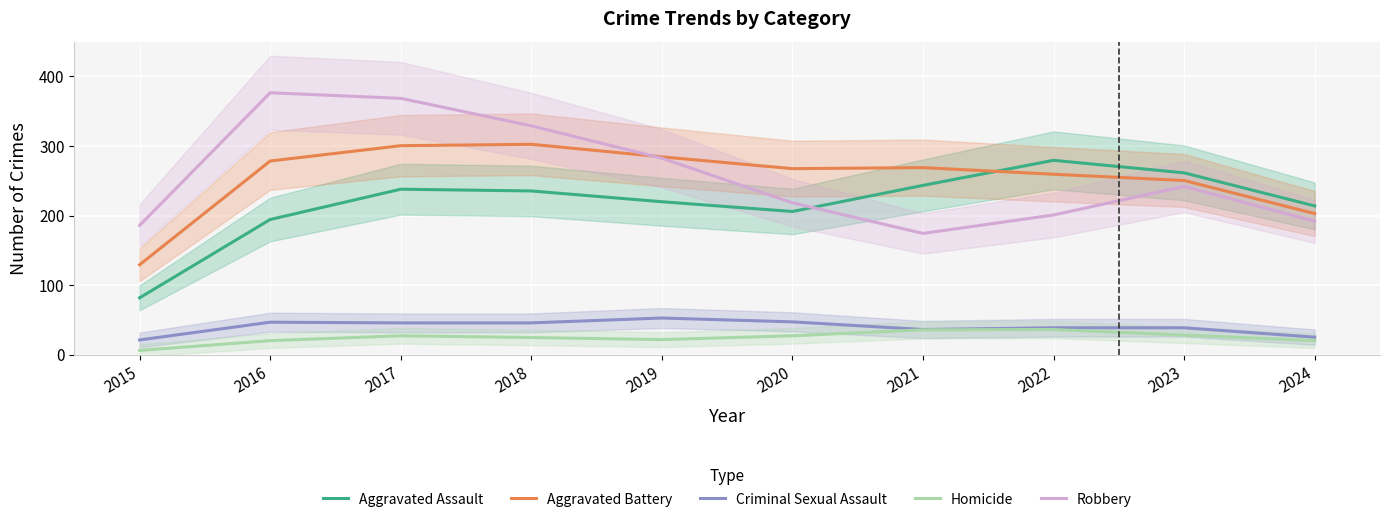

True or false: Aggravated Assault has more than 2 interior local peaks.

False